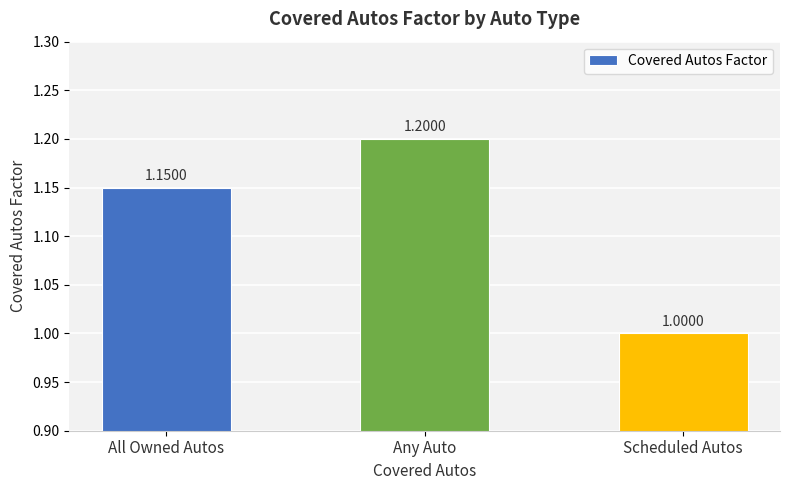

Count the values in the range 1 to 2.

3